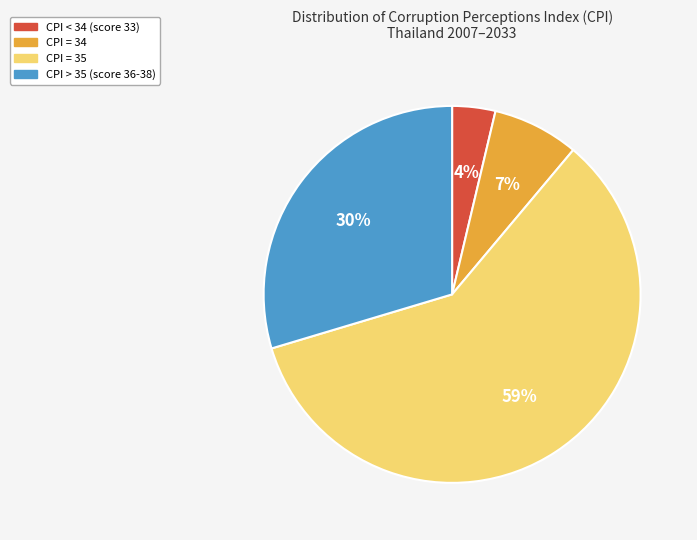

To the nearest percent, what is the average slice percentage?

25%